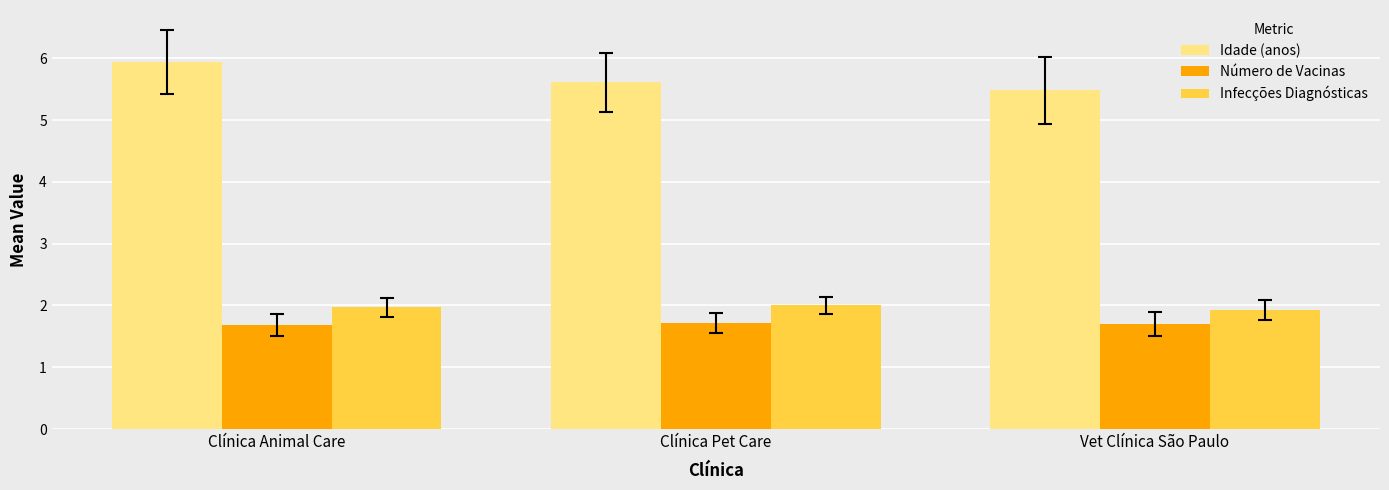

How many Número de Vacinas values are between 1 and 2?

3